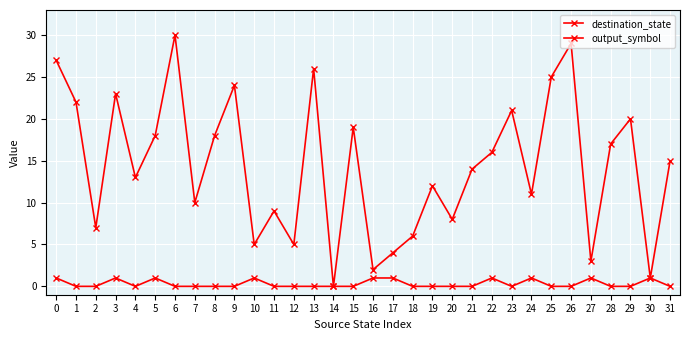

How many interior local valleys does the output_symbol series have?

2